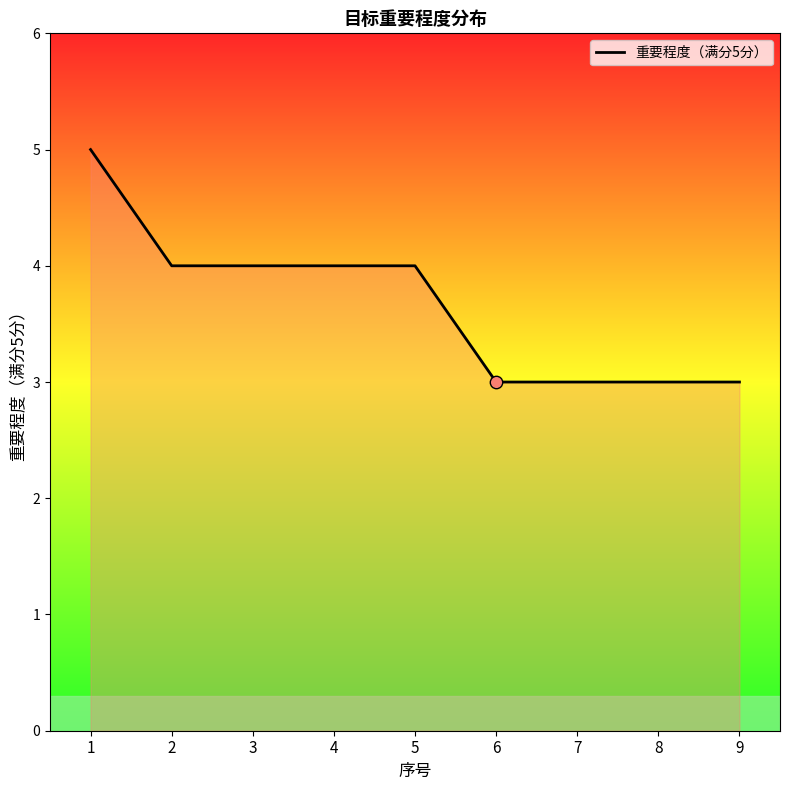

What is the ratio of the value at 2 to the value at 8?

1.3